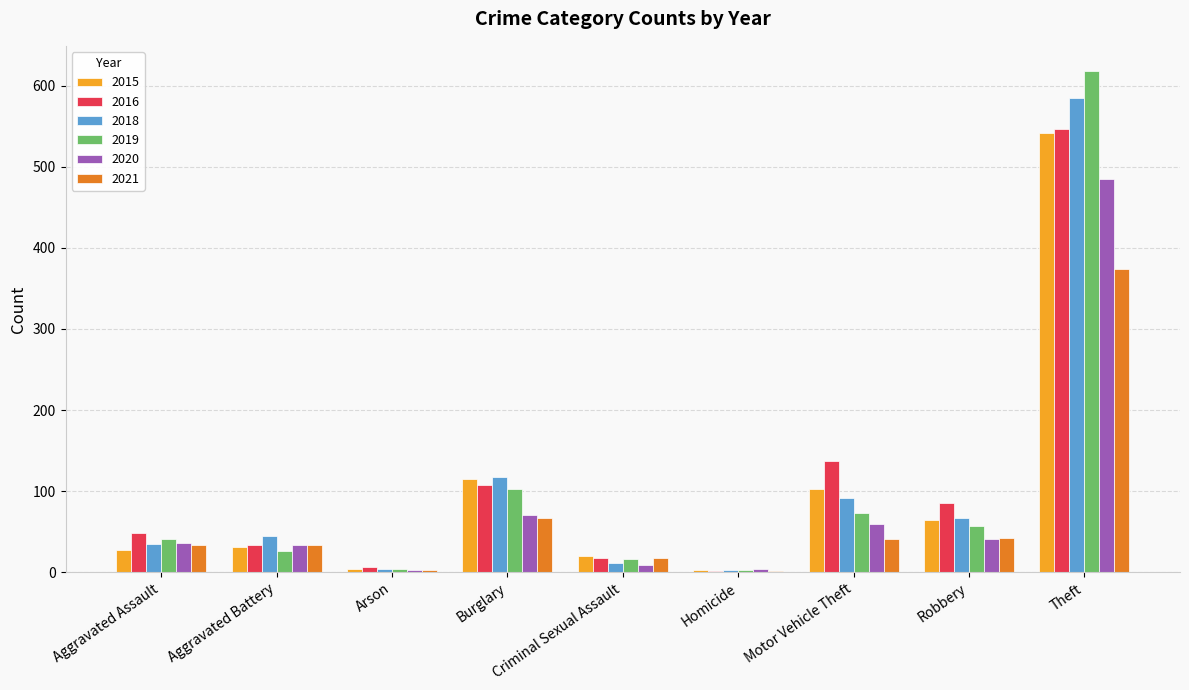

What is the approximate value of 2020 at Burglary?

71